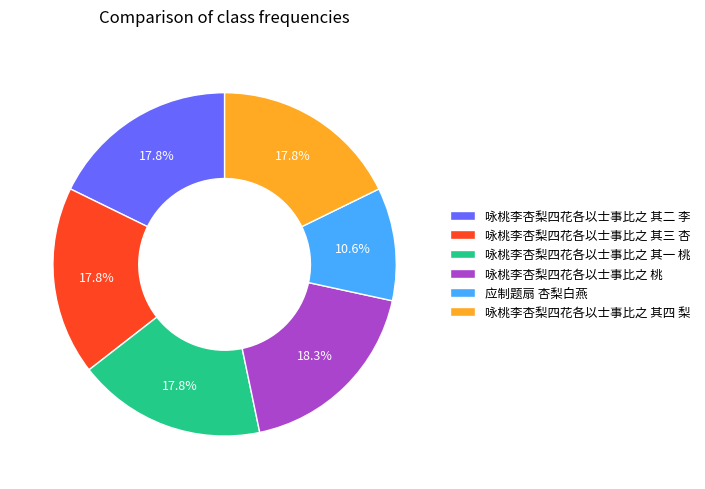

Does any single category account for the majority?

No